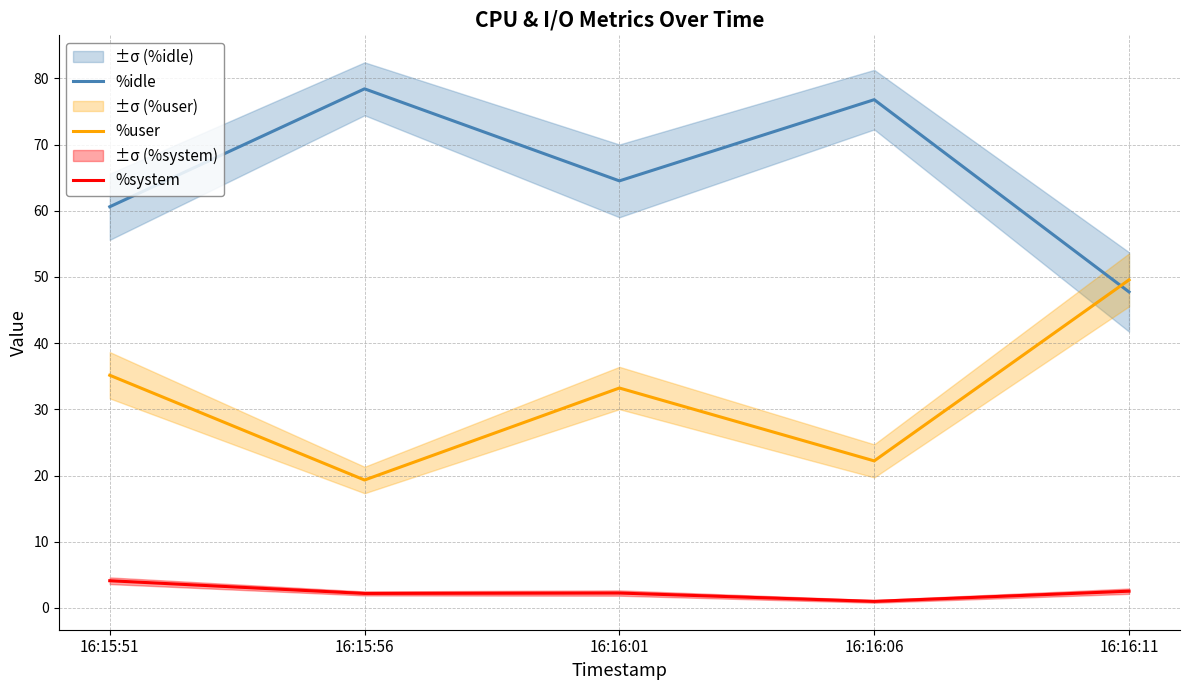

True or false: %idle has a value of 108.5 at 16:16:06.

False